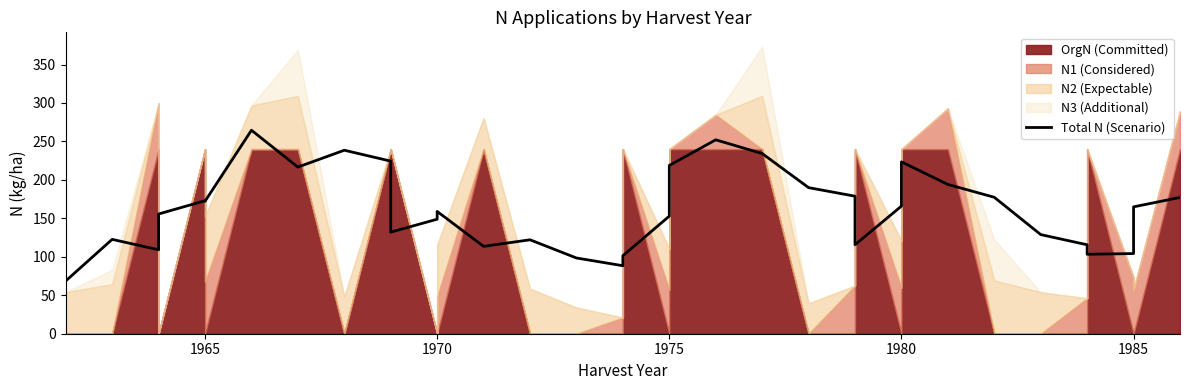

How many data points are less than 158?

17